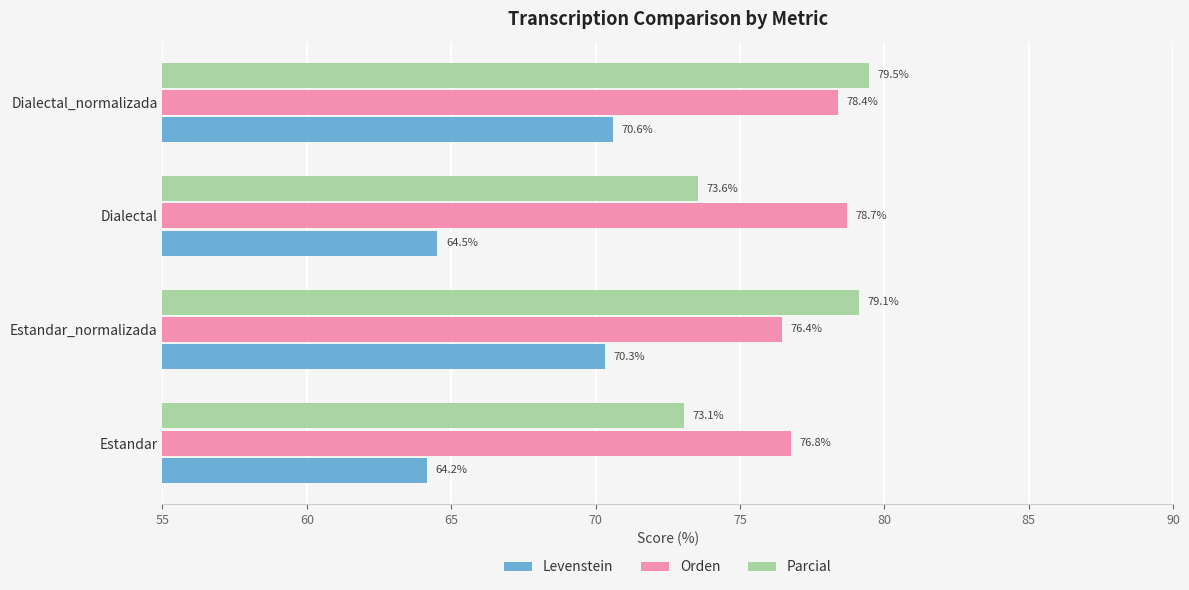

What are all the series names shown in the legend?

Levenstein, Orden, Parcial